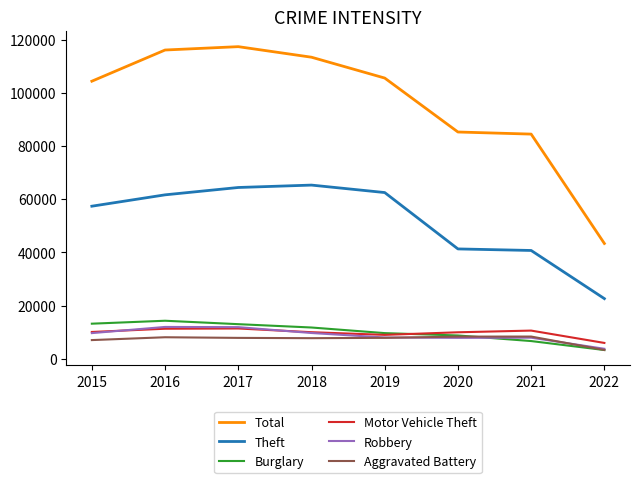

Is the value of Aggravated Battery at 2017 greater than the value of Theft at 2021?

No